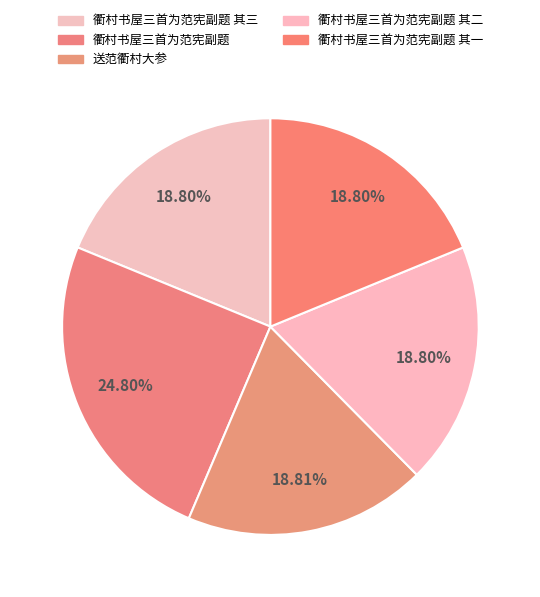

Is the sum of 衢村书屋三首为范宪副题 其三 and 衢村书屋三首为范宪副题 greater than half?

No